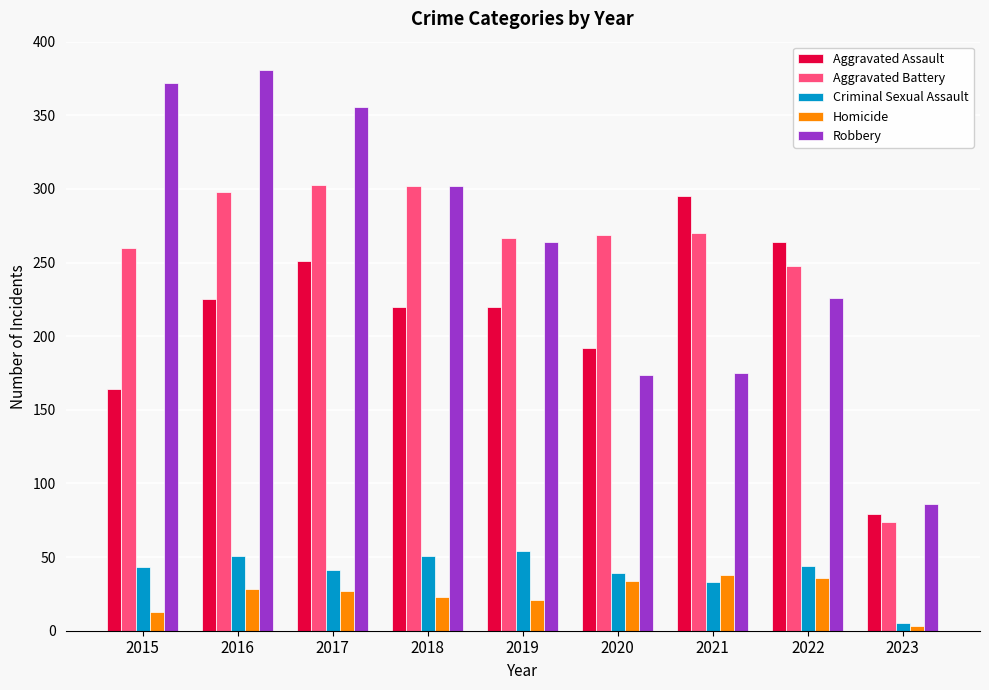

List the series in order of their peak value, highest first.

Robbery, Aggravated Battery, Aggravated Assault, Criminal Sexual Assault, Homicide